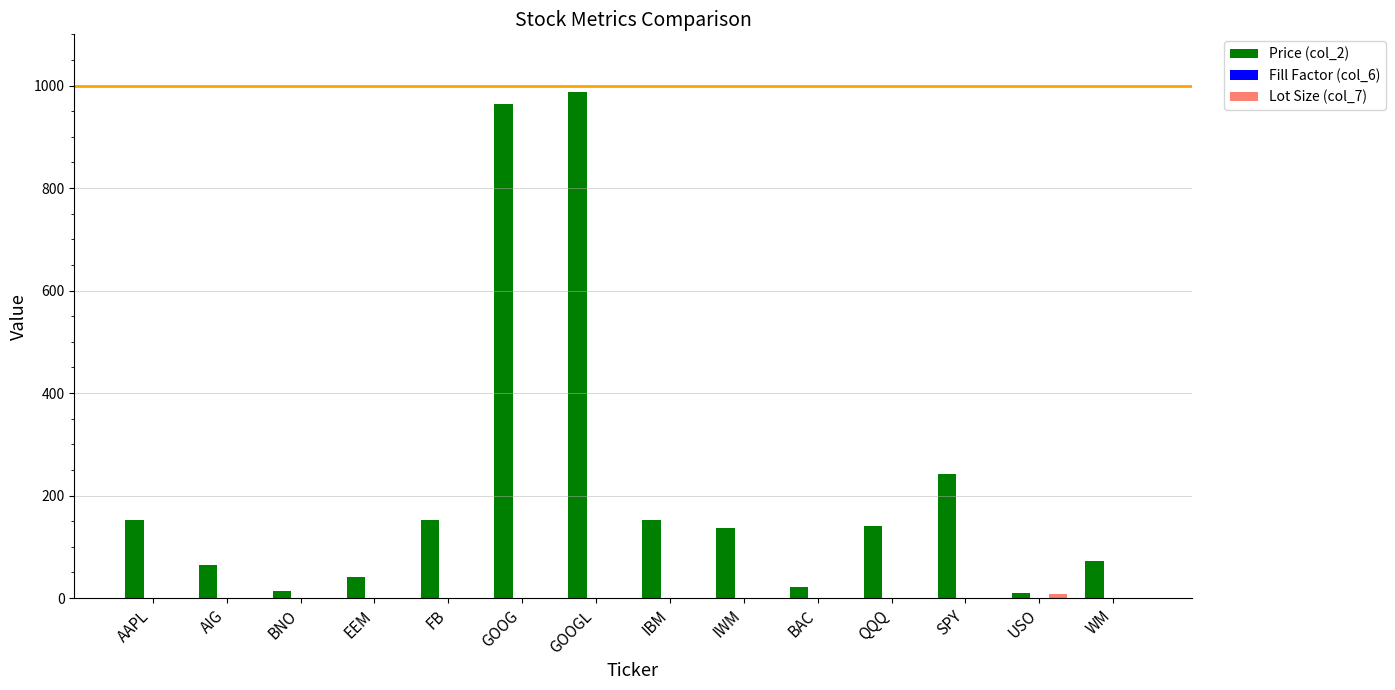

How many groups of bars are there?

14